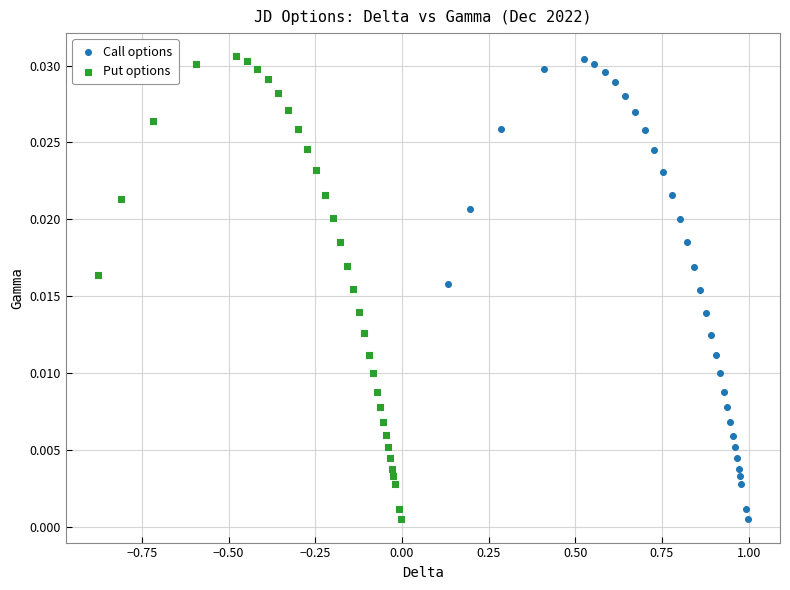

What are all the series names shown in the legend?

Call options, Put options